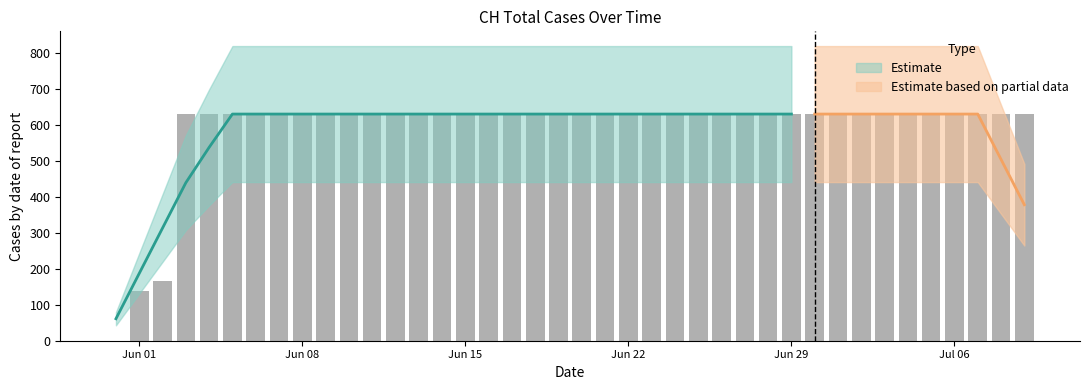

Which category has the highest value across all series?

2020-06-03